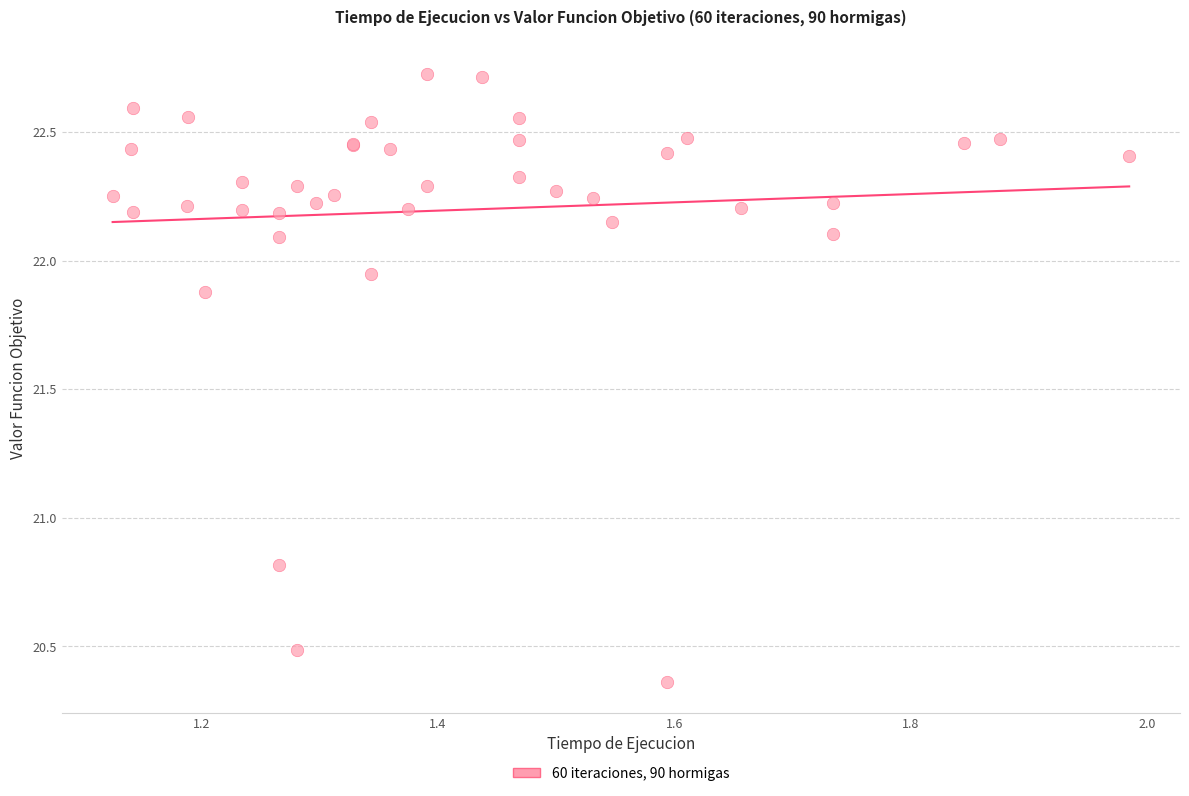

What Y value in the scatter plot is closest to 21?

20.8